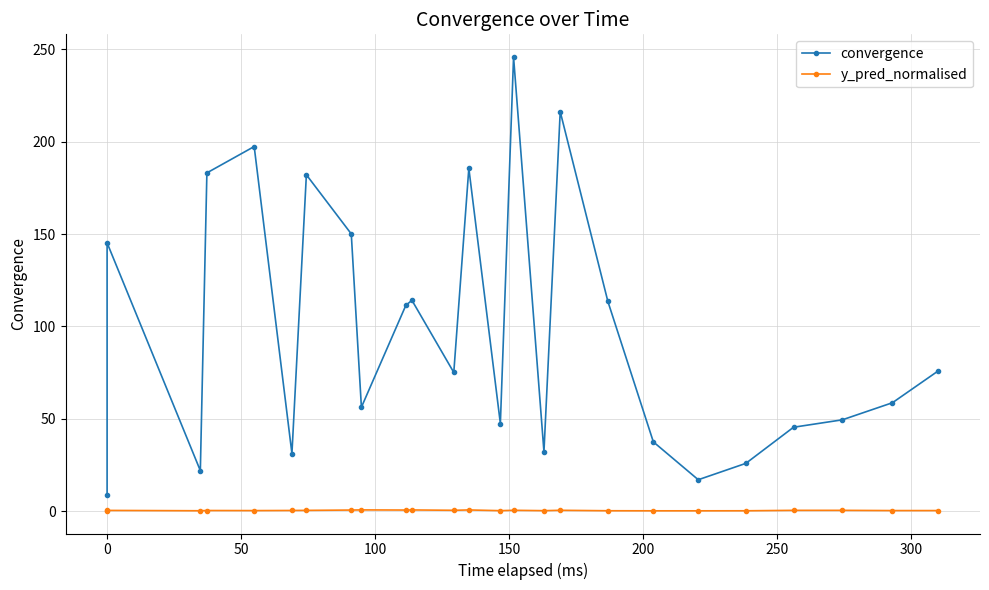

What are all the series names shown in the legend?

convergence, y_pred_normalised